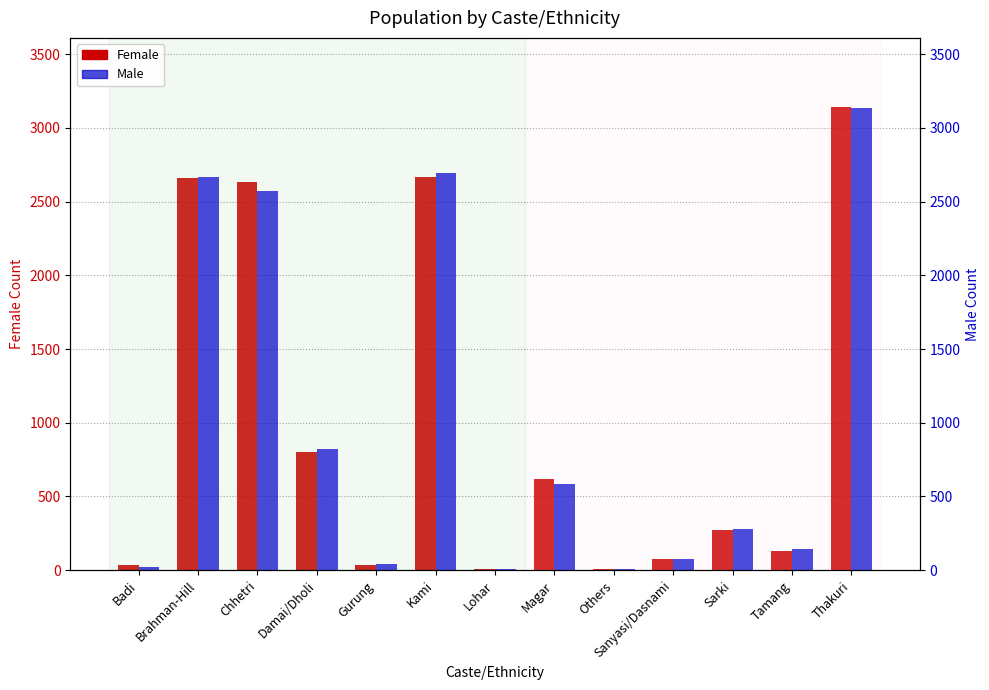

List the series in order of their peak value, lowest first.

Male, Female